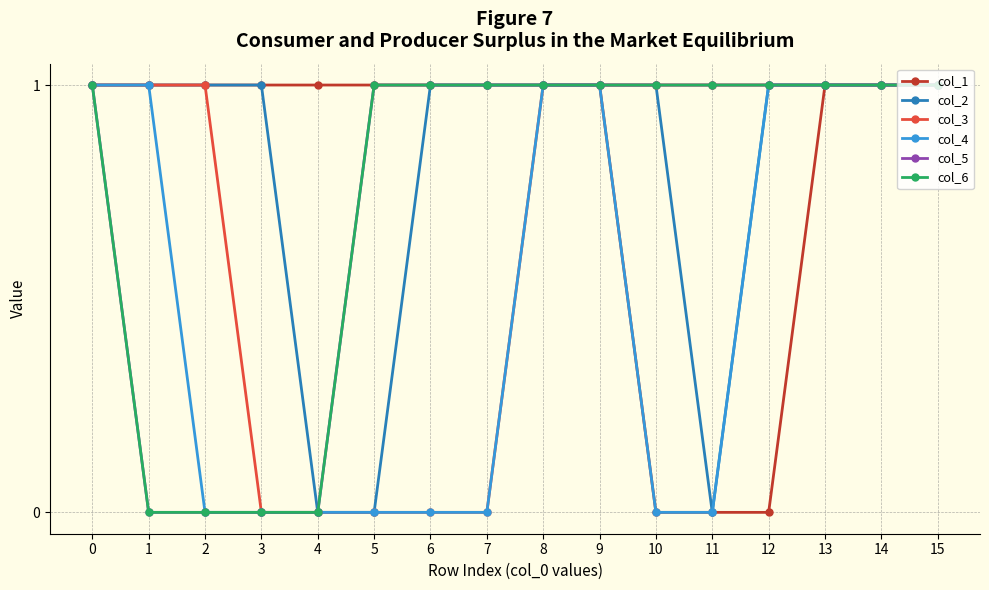

Does the chart have visible grid lines?

Yes